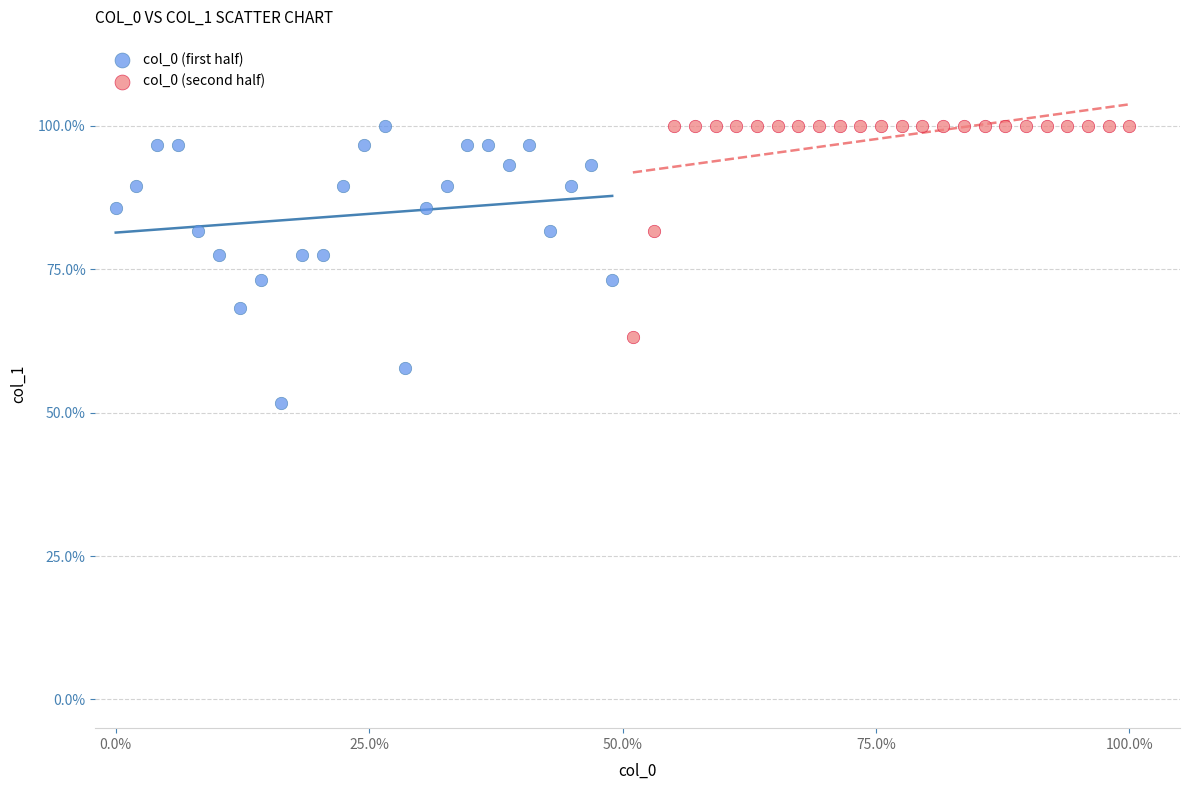

Which series contains the lowest Y value?

col_0 (first half)